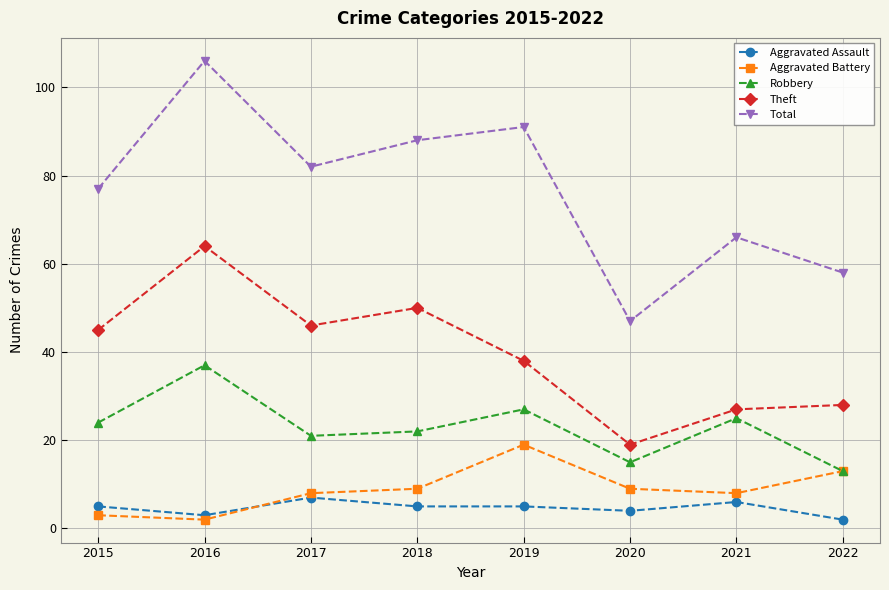

What value does the Robbery series have at 2018, to the nearest 10?

20